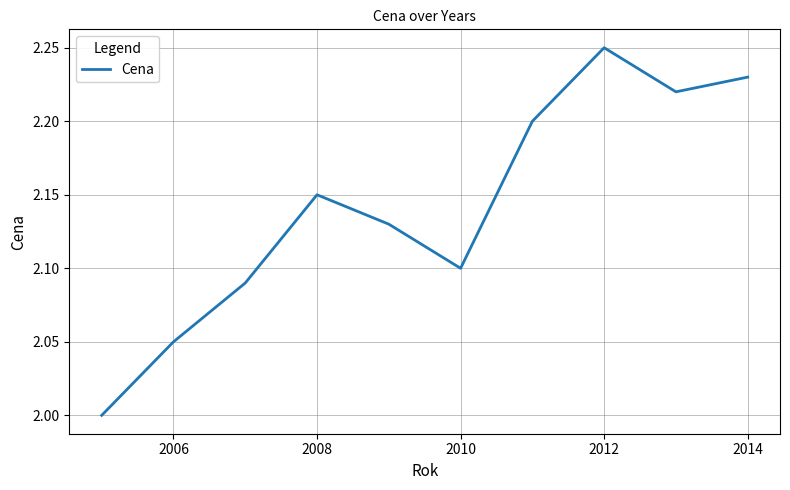

Does the chart have visible grid lines?

Yes